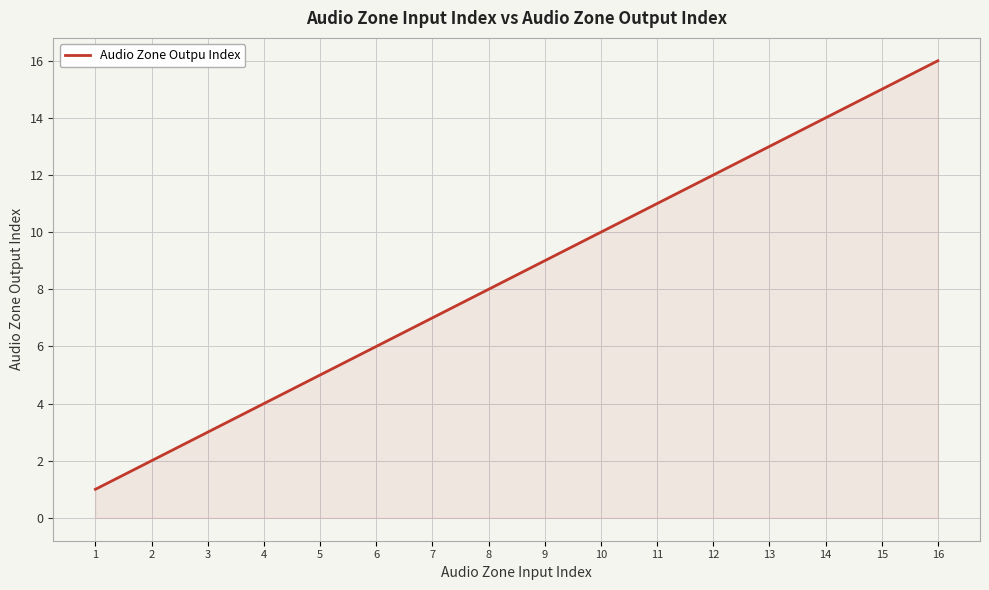

Rank the categories by value from lowest to highest.

1, 2, 3, 4, 5, 6, 7, 8, 9, 10, 11, 12, 13, 14, 15, 16